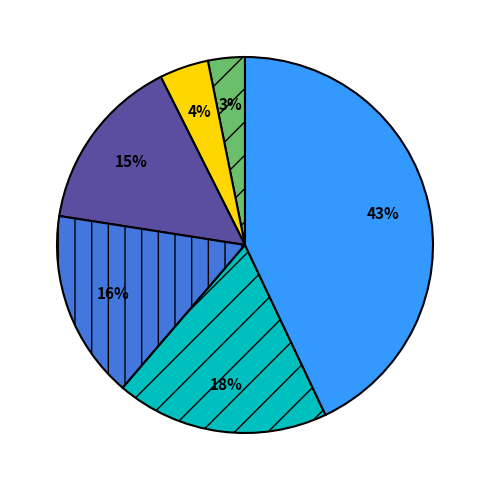

Is there any slice that represents more than half of the pie?

No